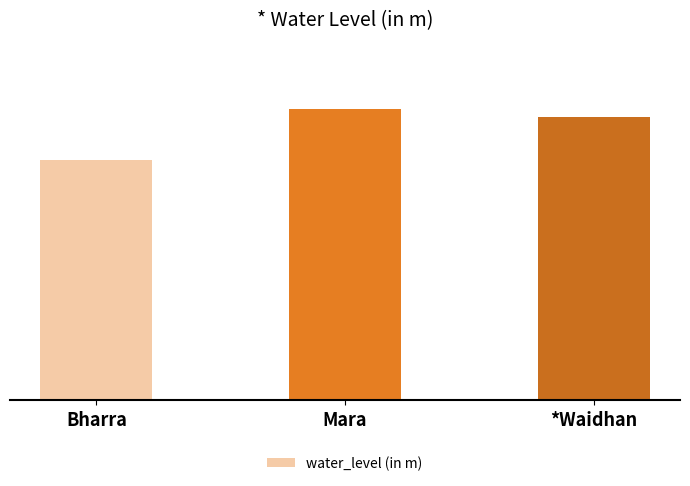

Approximately how many times larger is the value at Mara compared to Bharra?

1.2